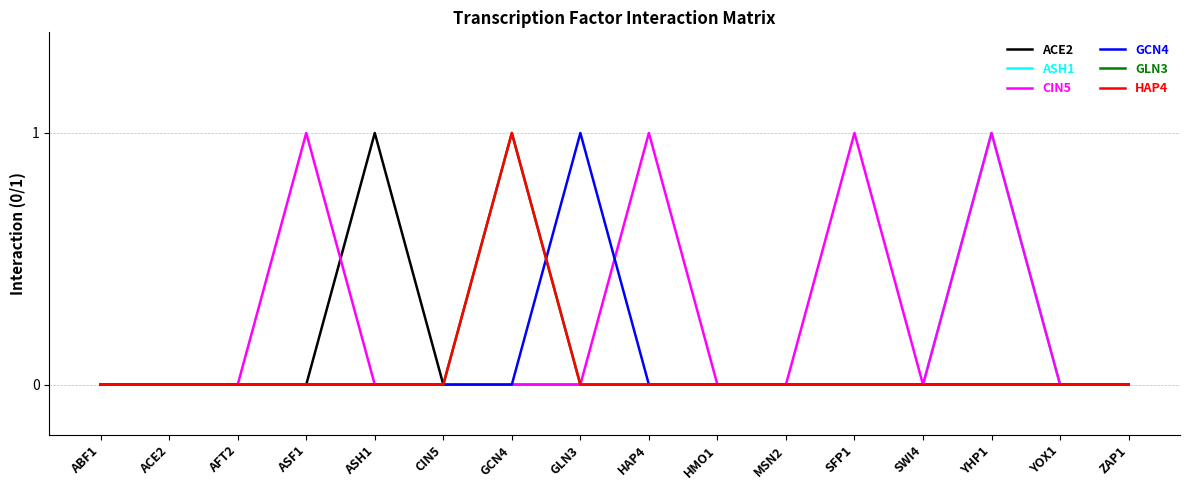

Where is ACE2 nearest to the value 0?

ABF1